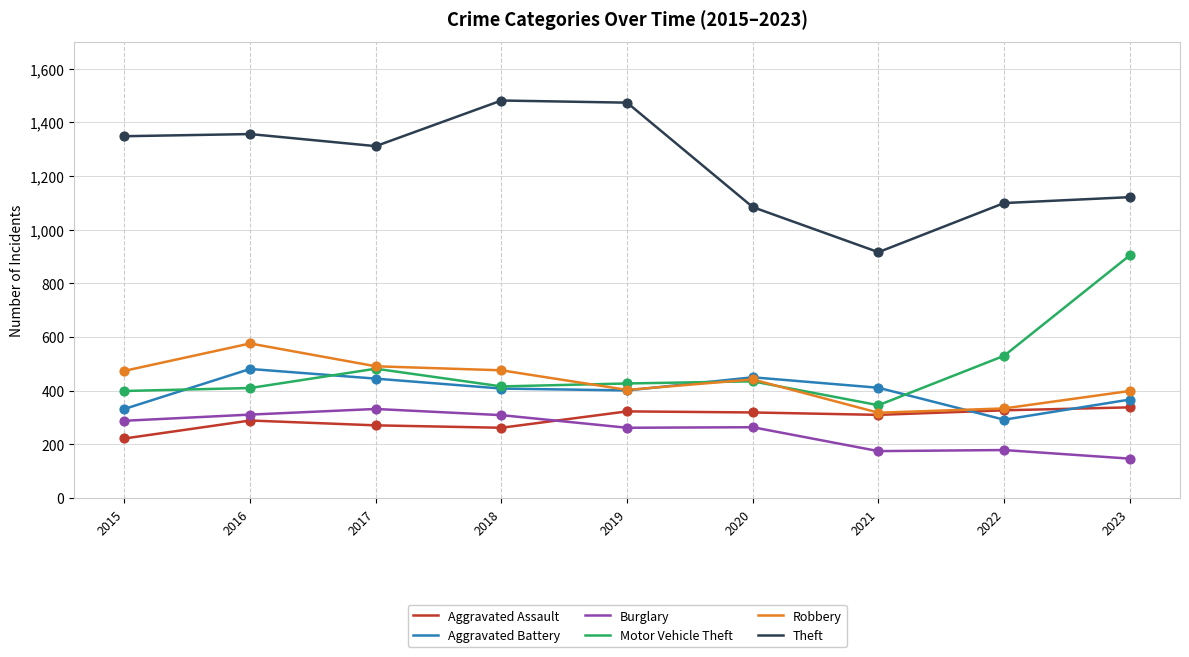

What is the spread (max minus min) of values at 2018?

1219